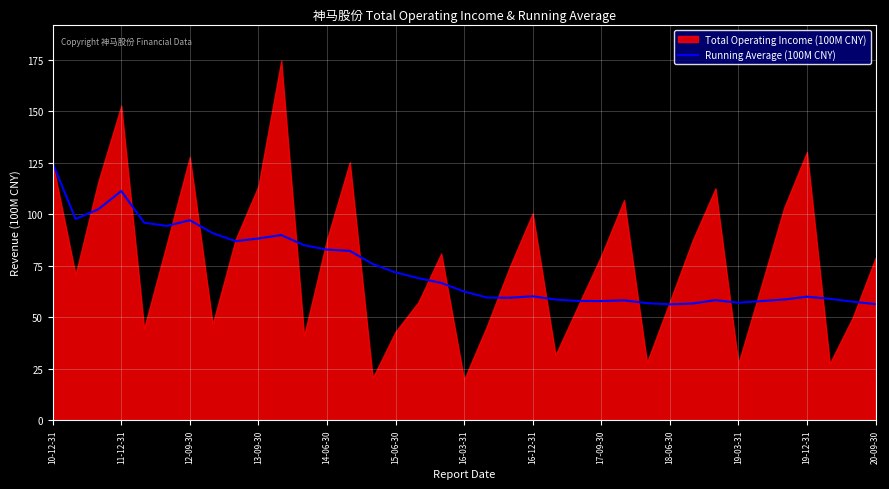

What is the lowest value of the Running Average (100M CNY) series?

56.2